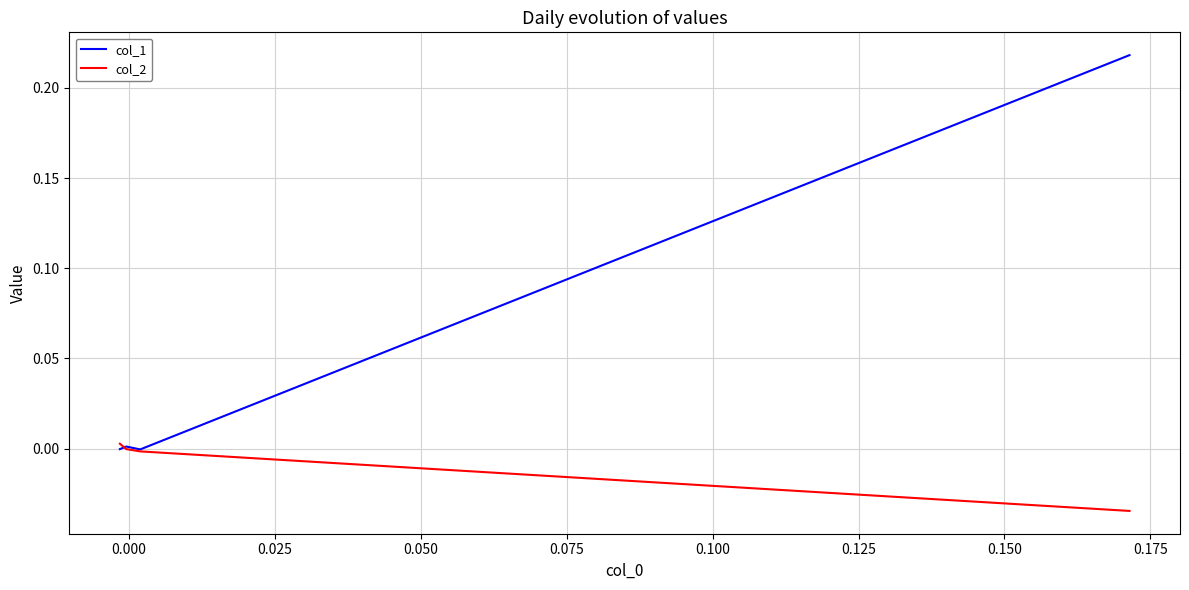

What is the maximum value shown in the chart?

0.2